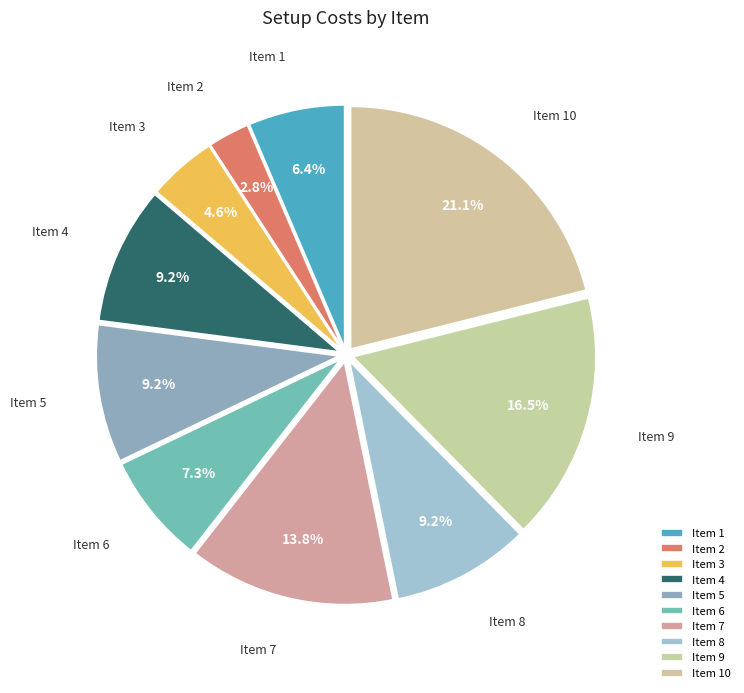

What is the ratio of the value at Item 4 to the value at Item 10?

0.4